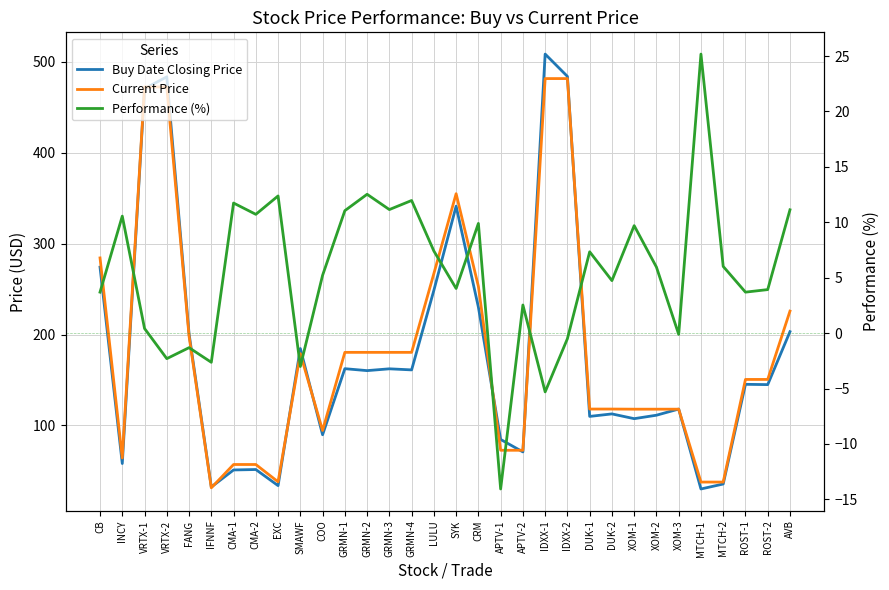

Where is Buy Date Closing Price nearest to the value 269?

CB